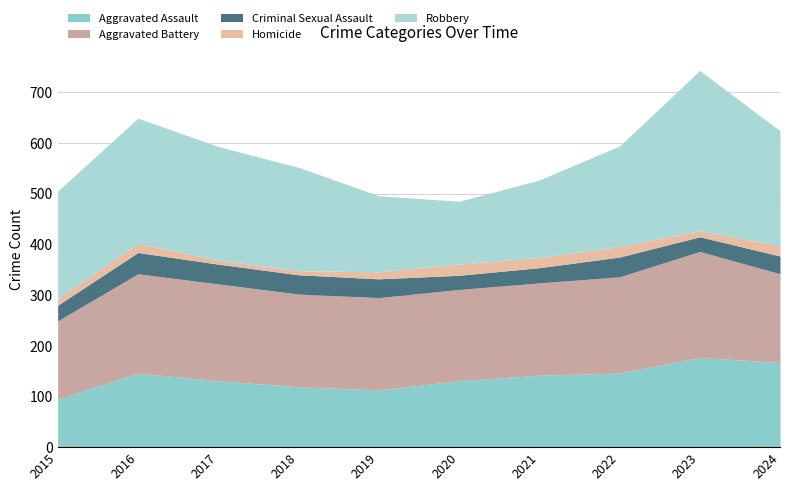

What is the total value across all series at 2022?

594